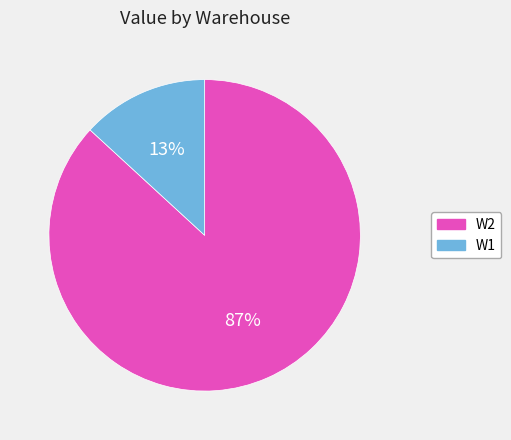

Does any single category account for the majority?

Yes